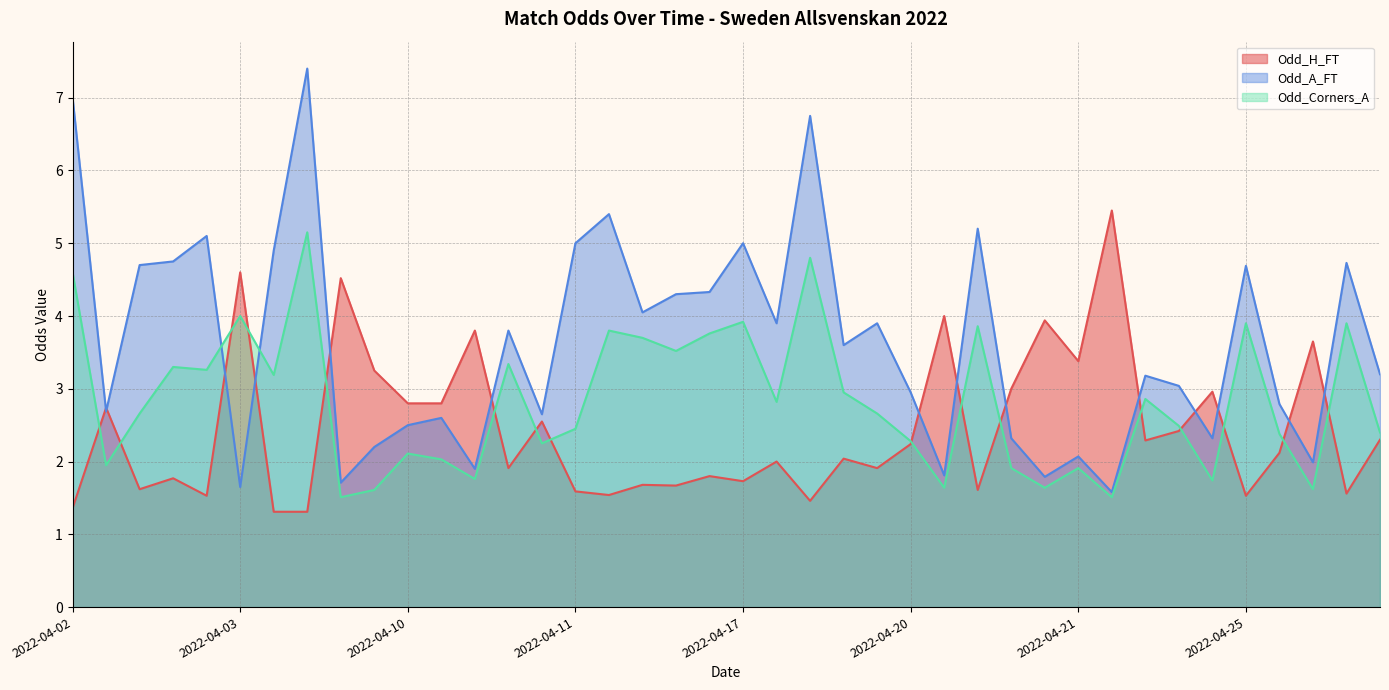

Rank the series by their average value, from highest to lowest.

Odd_A_FT, Odd_Corners_A, Odd_H_FT